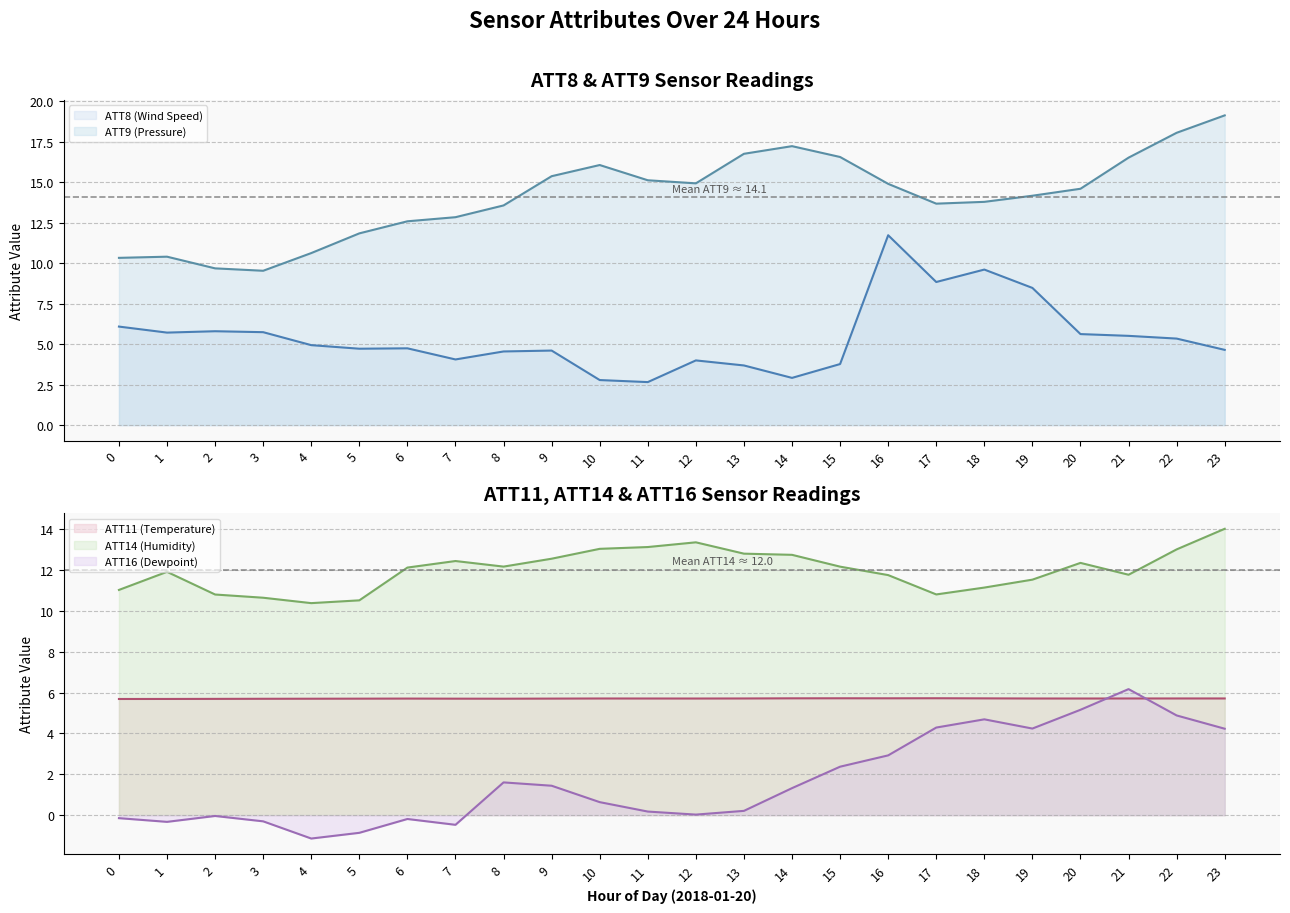

Count the number of data series in this chart.

5